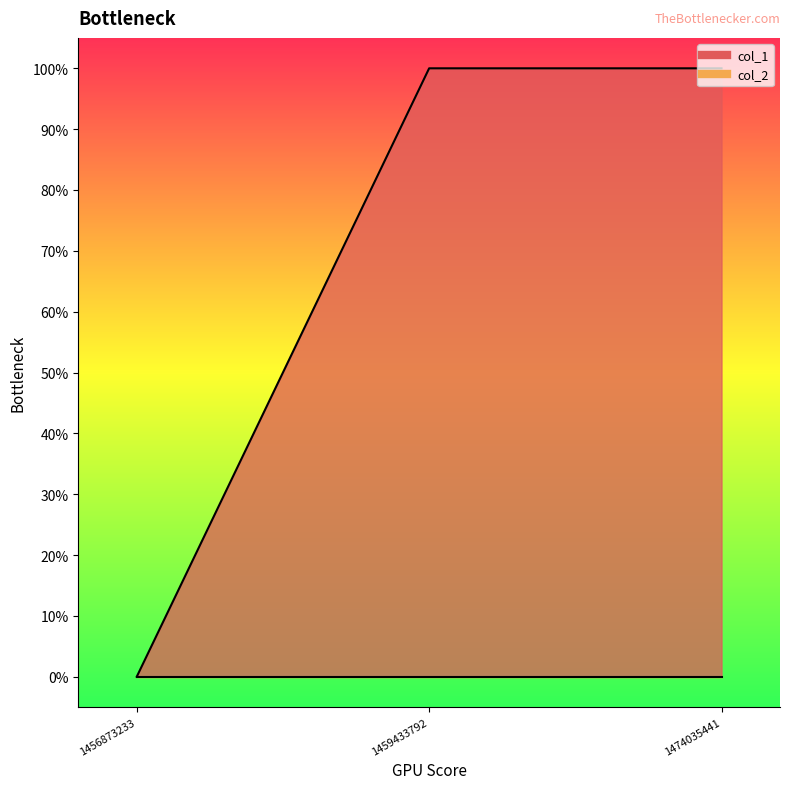

True or false: the data shows 0 at 1474035441.

False